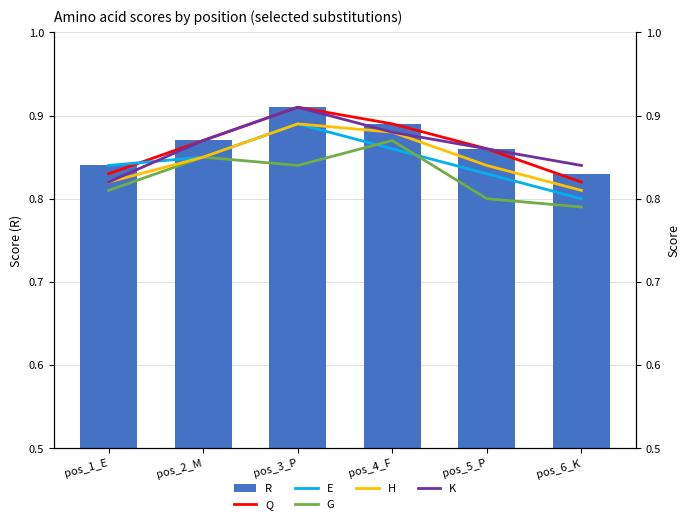

Between pos_4_F and pos_2_M, which is larger?

pos_4_F